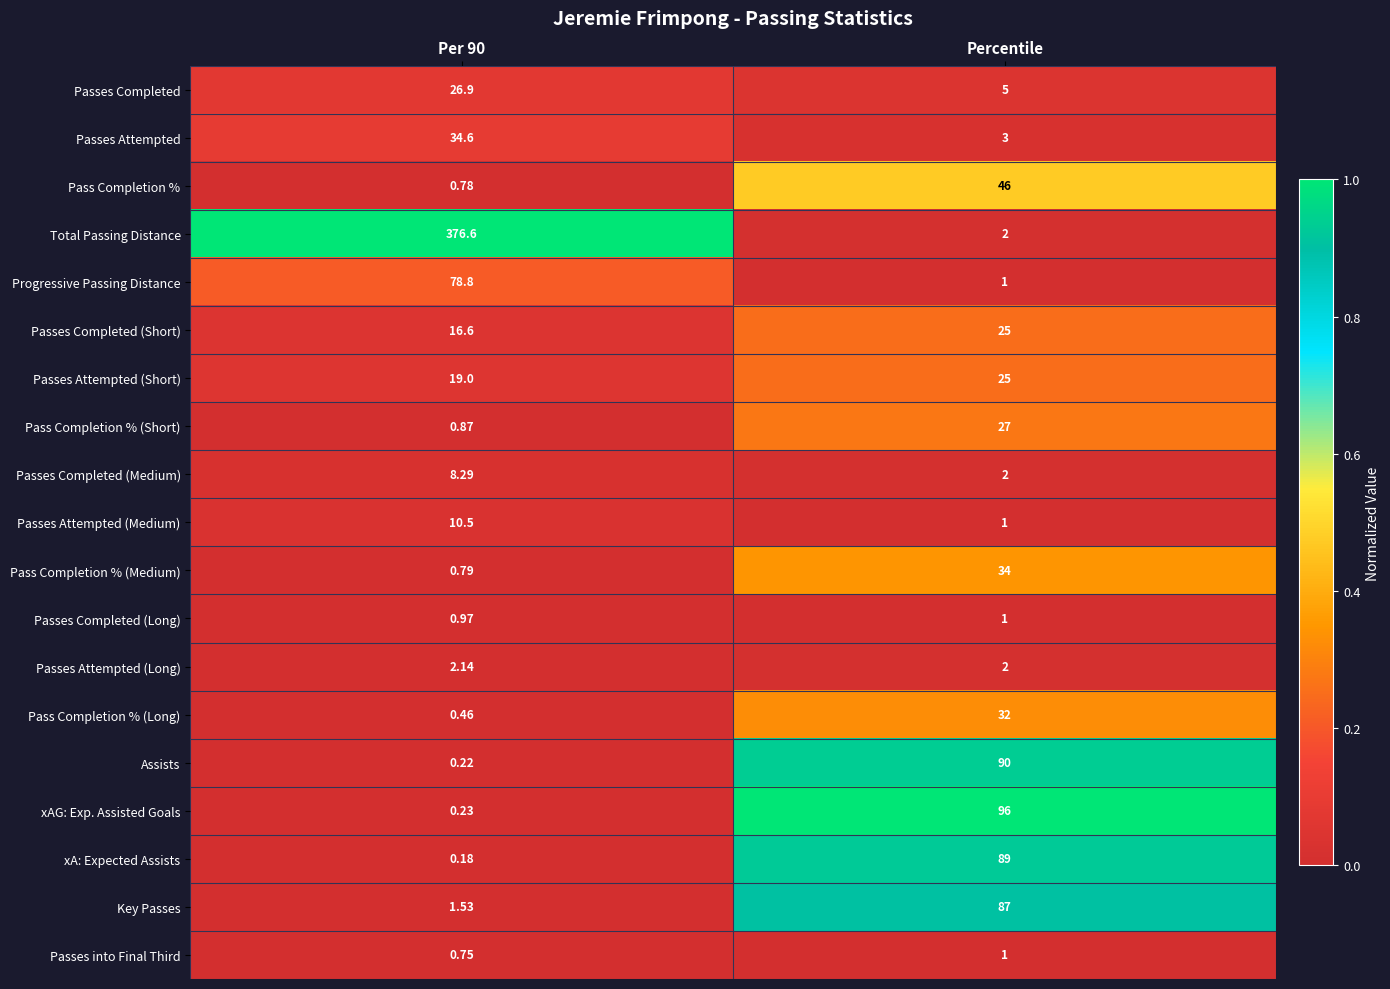

Which series has the widest spread of values?

Total Passing Distance